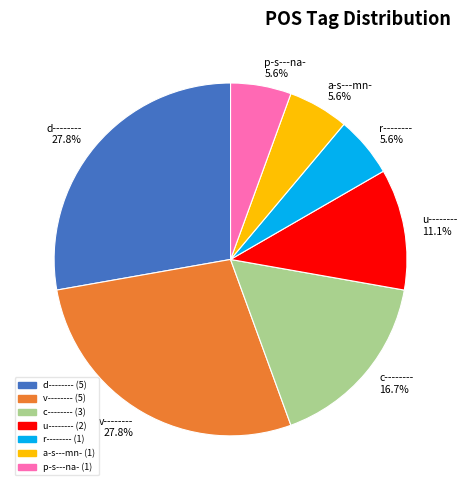

To the nearest percent, what portion does a-s---mn- represent?

6%